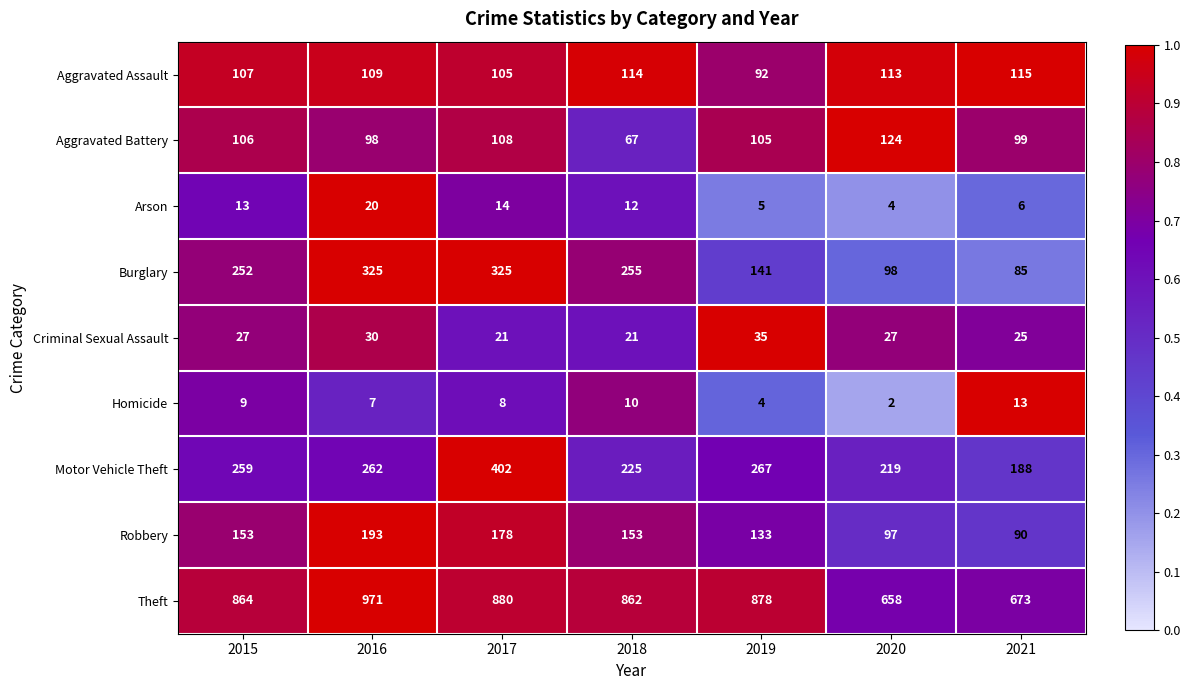

How many data points does each series have?

7